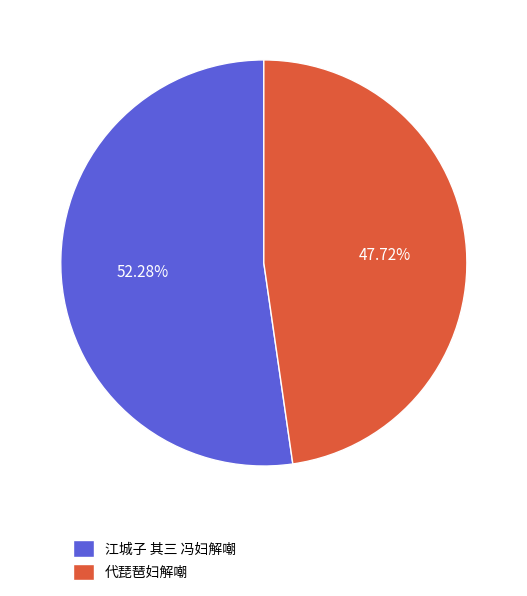

To the nearest percent, what percentage of the pie is 代琵琶妇解嘲?

48%